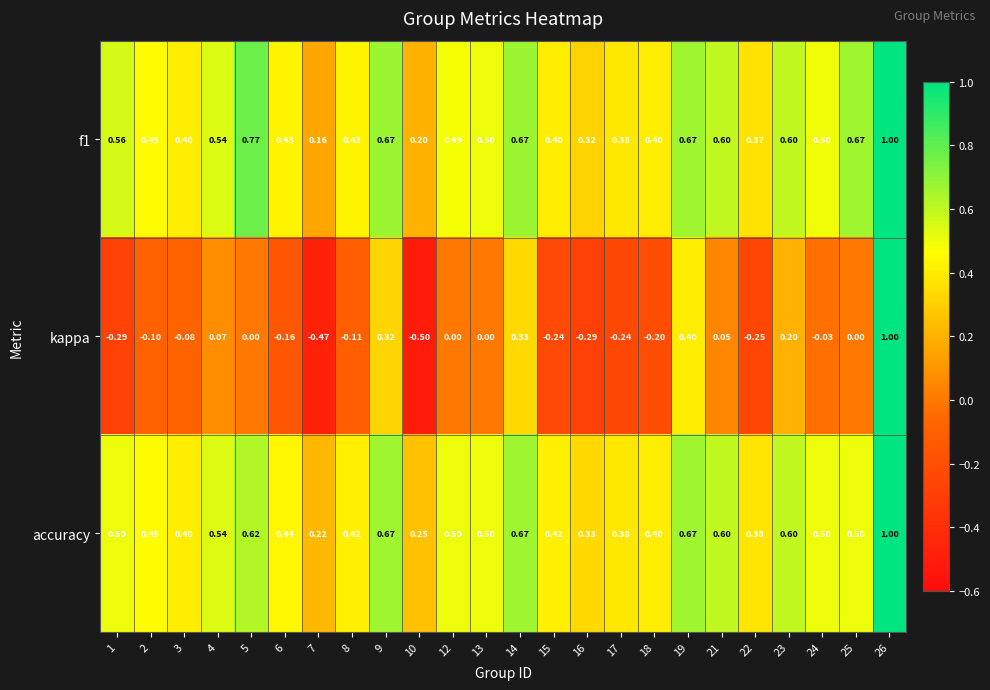

At which category is the sum across all series the highest?

26